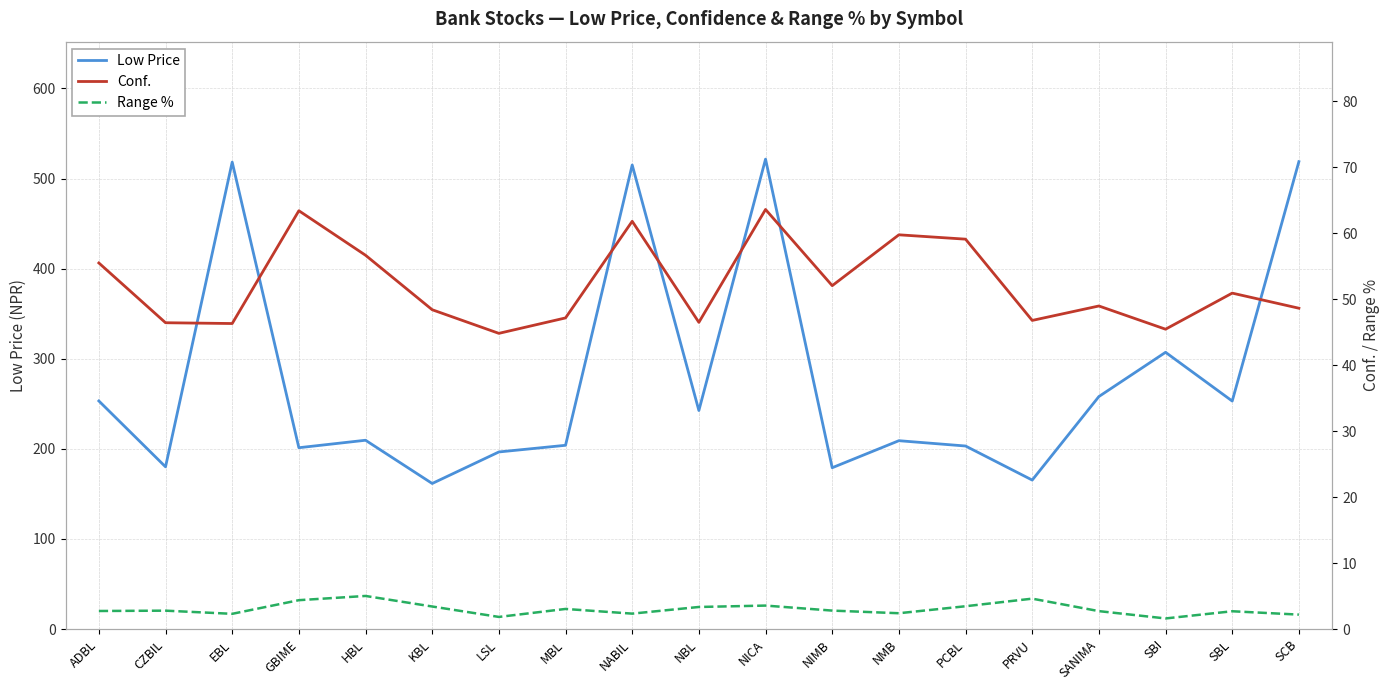

What is the value of the Conf. point at the 15th from the left?

46.8